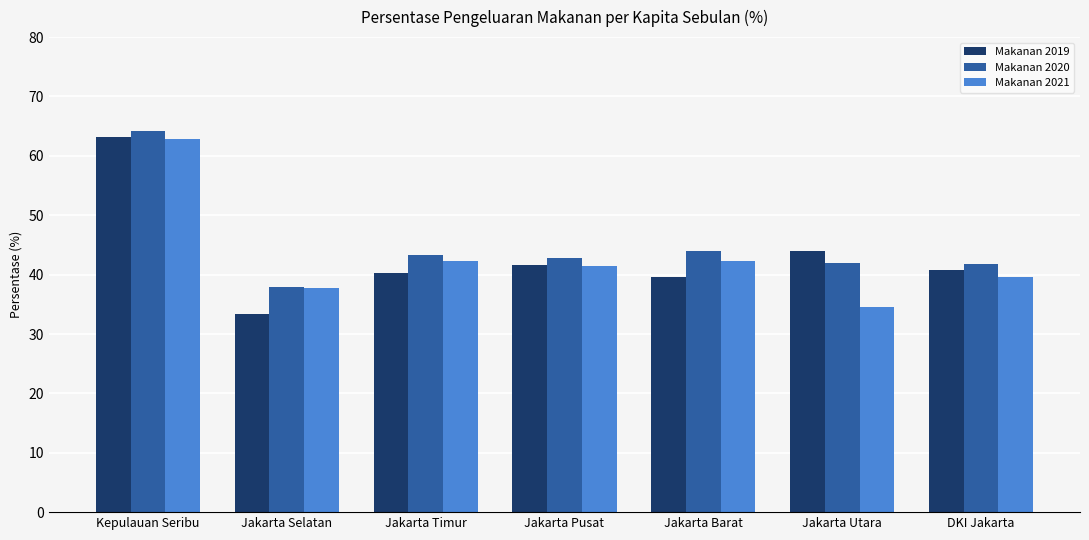

What are all the series names shown in the legend?

Makanan 2019, Makanan 2020, Makanan 2021